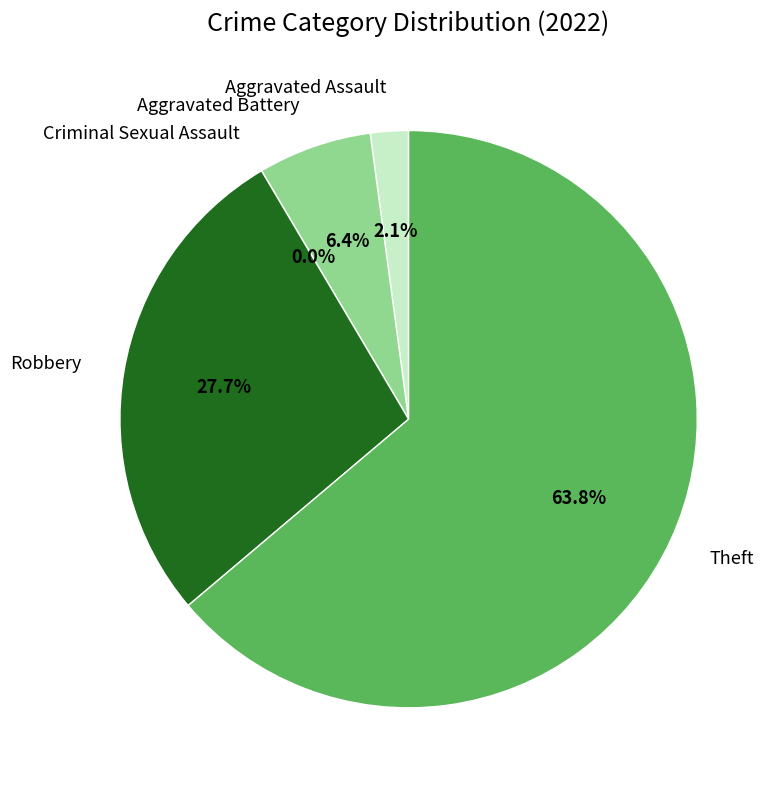

What is the change in value from Aggravated Assault to Theft?

+29